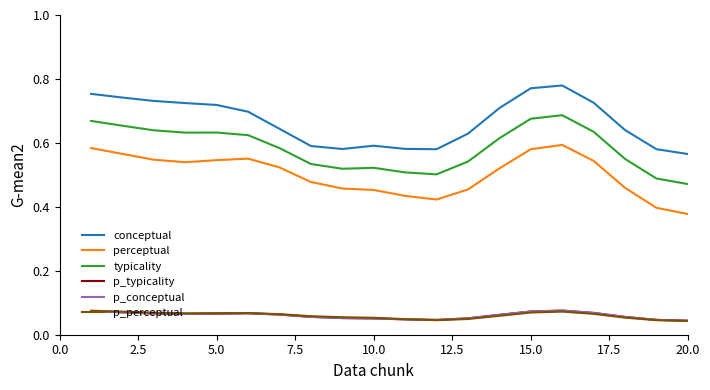

Does the chart display data point markers on the line(s)?

No